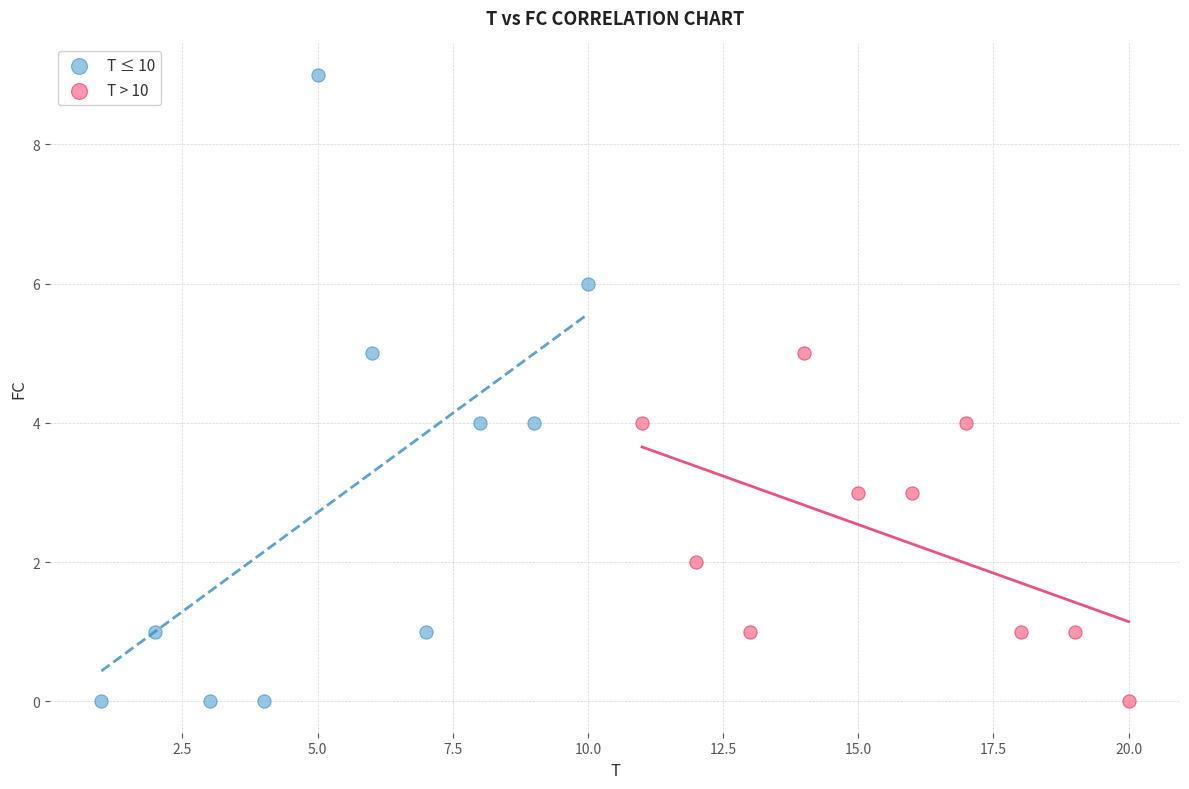

Which series contains the highest Y value?

T ≤ 10